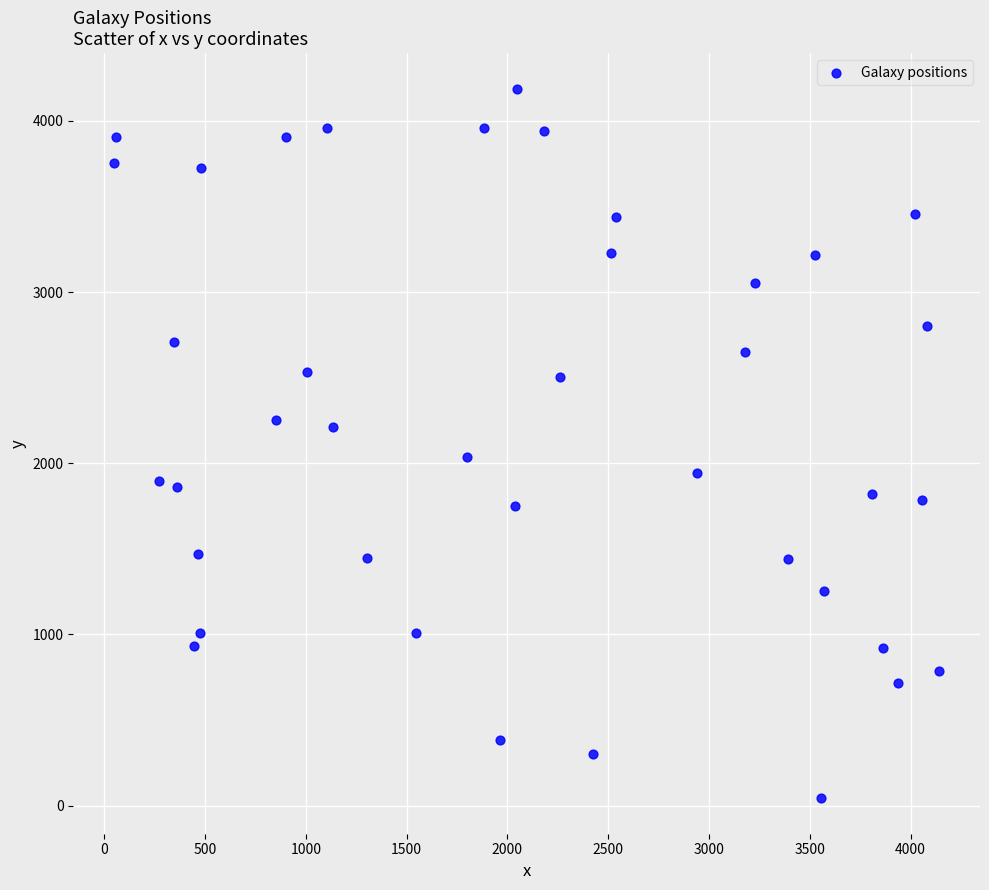

What is the range of X values (max minus min)?

4088.7